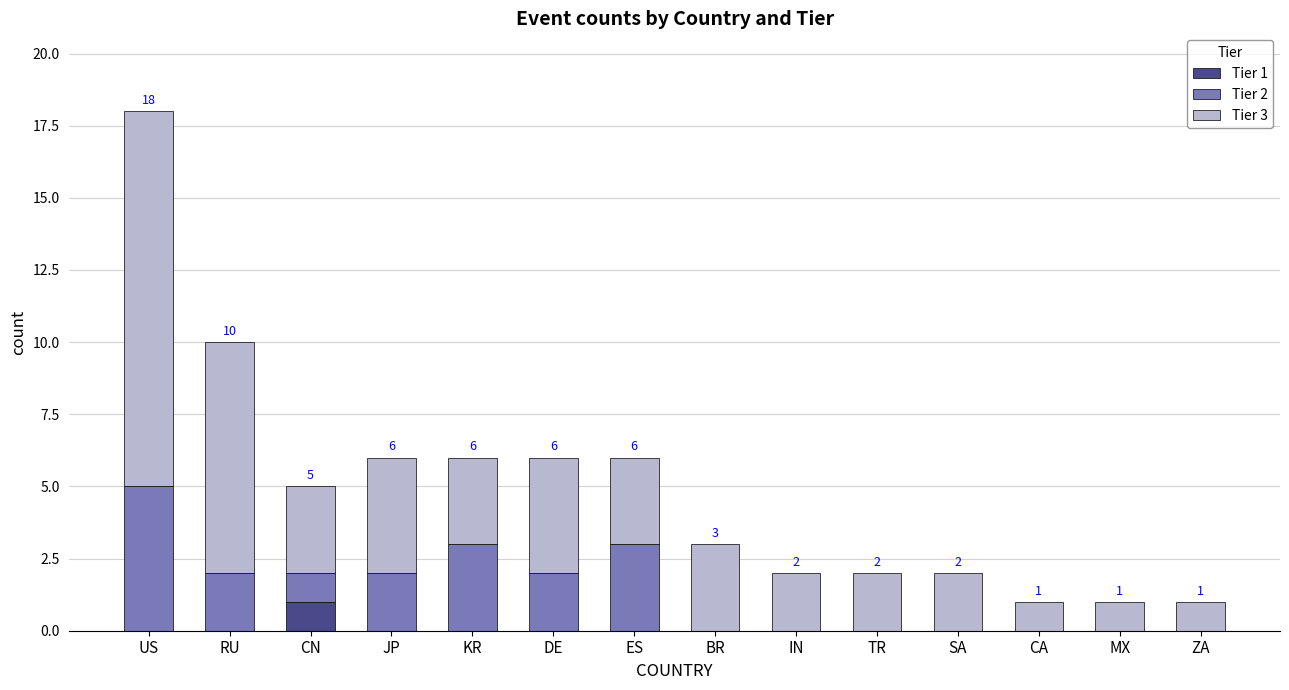

The Tier 1 series shows -1 at MX. True or false?

False